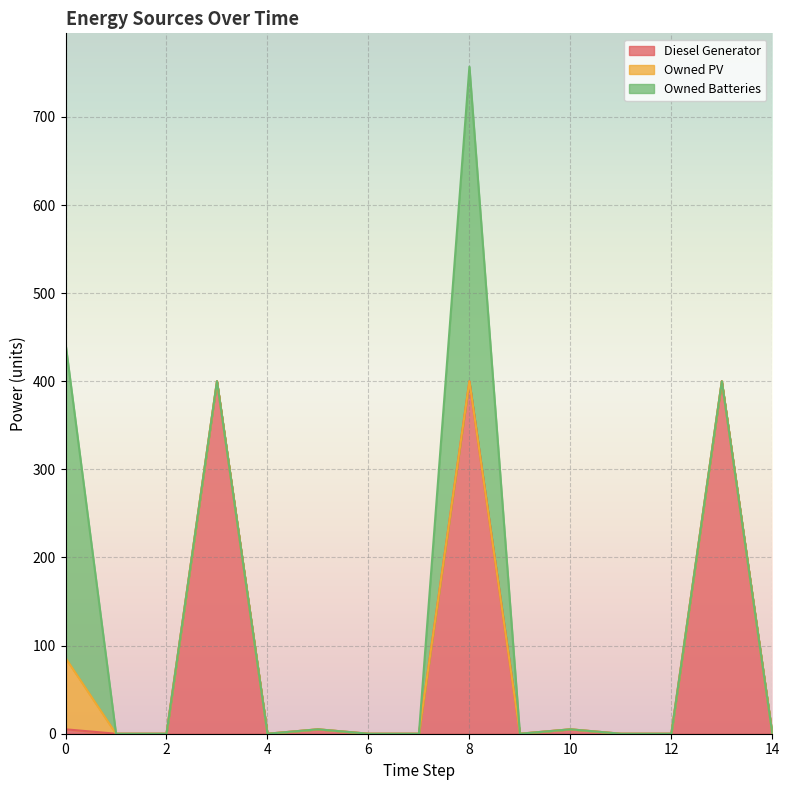

At which category does Diesel Generator reach its first local peak?

3